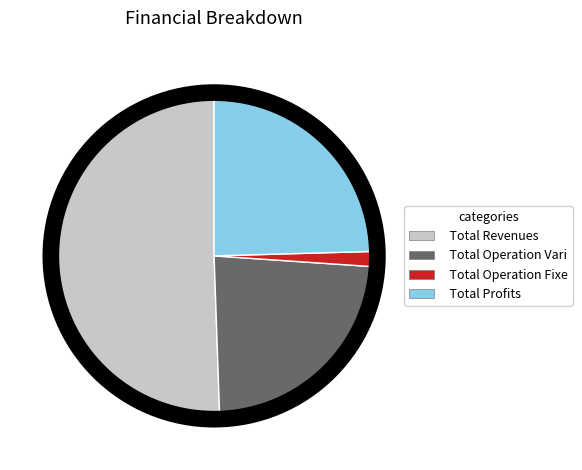

Is there a majority slice in this chart?

Yes